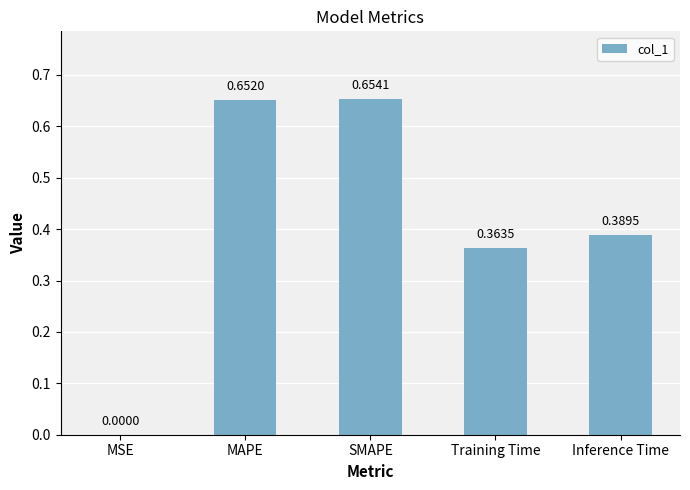

Where is the data nearest to the value 0?

MSE